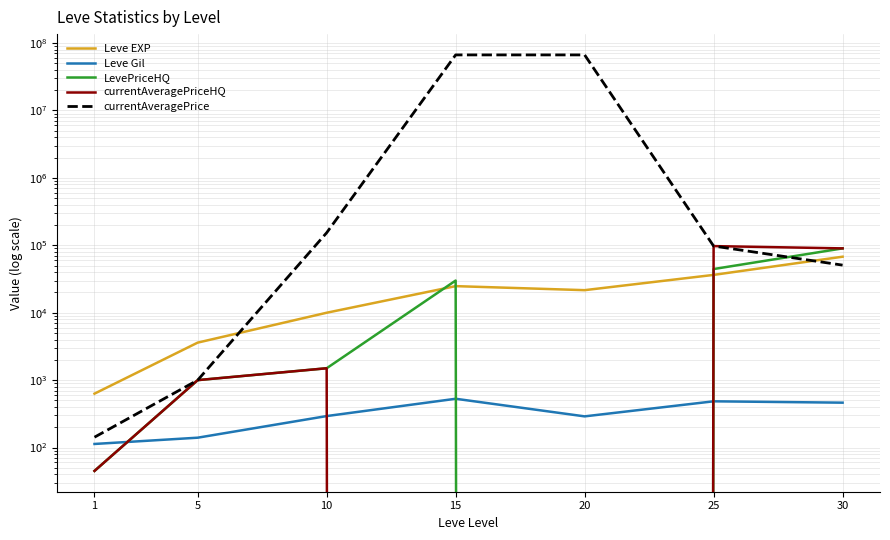

Reading right to left, transcribe all the data shown in this chart.

Leve EXP: 67730.0	36390.0	21600.0	24790.0	9990.0	3600.0	630.0
Leve Gil: 463.0	485.0	290.0	529.0	293.0	140.0	113.0
LevePriceHQ: 89999.0	44444.0	0.0	30000.0	1500.0	1000.0	45.0
currentAveragePriceHQ: 89999.0	97290.0	0.0	0.0	1500.0	1000.0	45.0
currentAveragePrice: 50798.2	97499.5	66685664.0	66685664.0	153482.8	1000.0	142.4